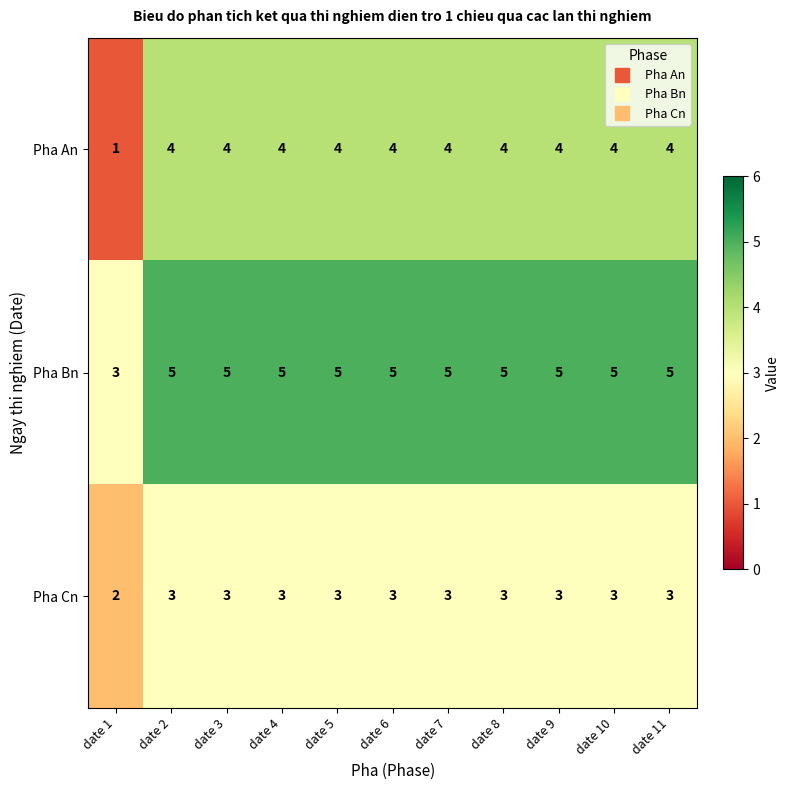

What is the spread (max minus min) of values at date 4?

2